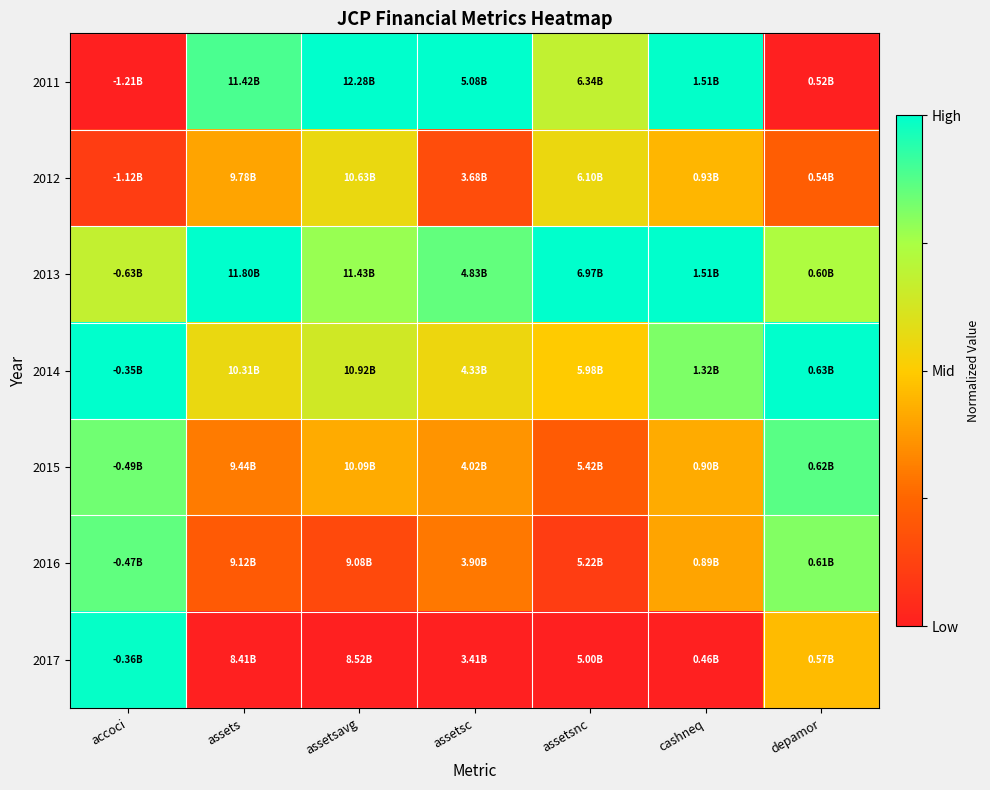

Between assetsavg and depamor, which series saw the biggest shift?

2011